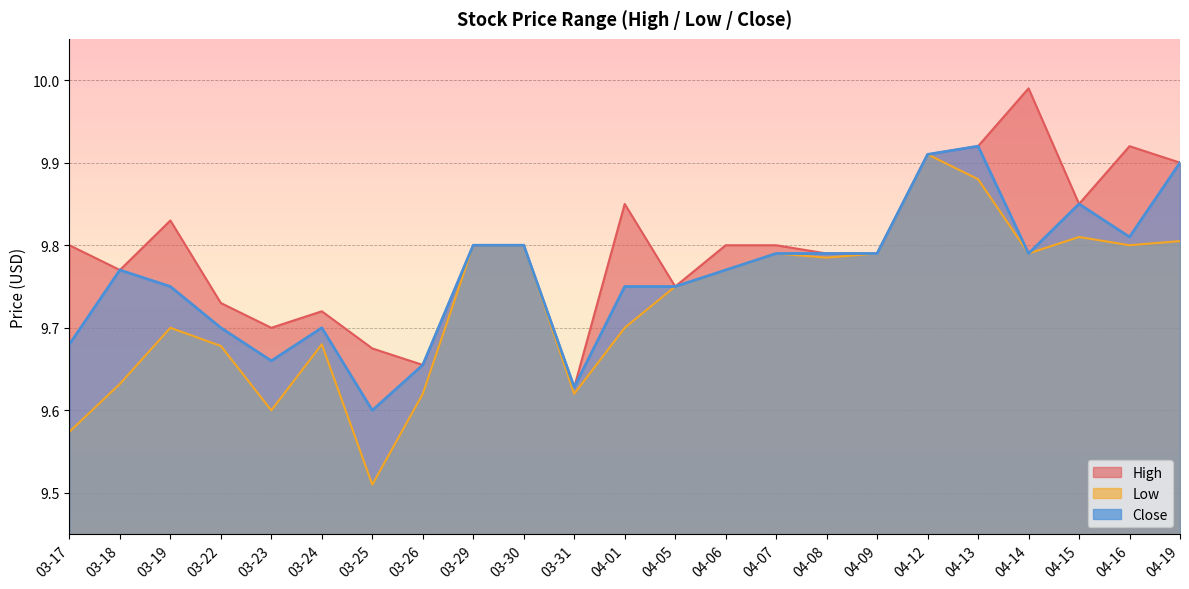

What are all the series names shown in the legend?

High, Low, Close